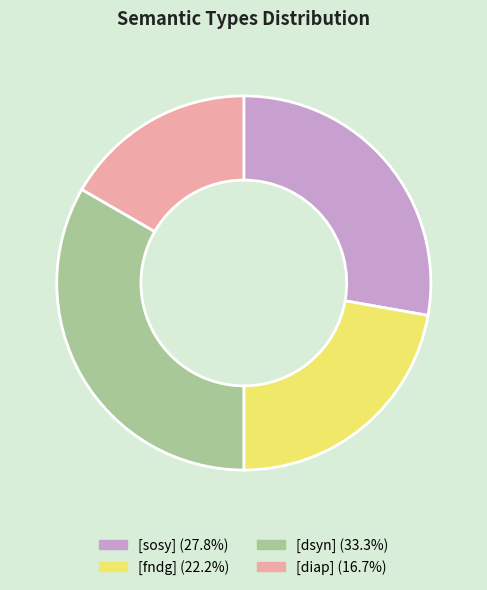

Does any single category account for the majority?

No